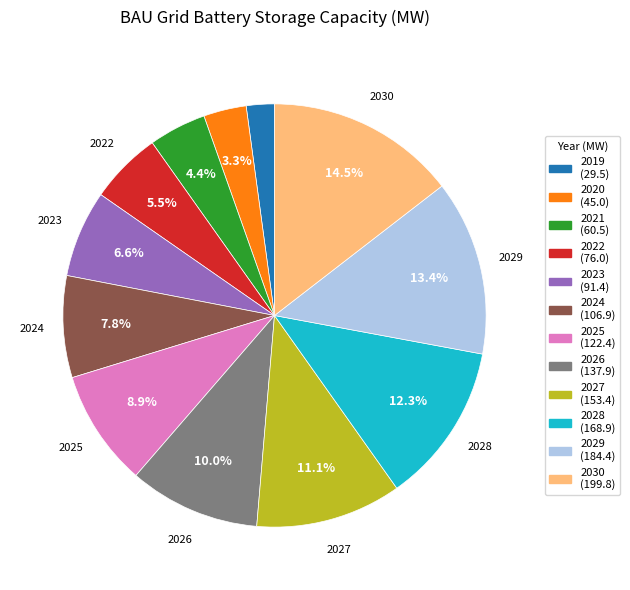

What is the total percentage of 2020 and 2025?

12.2%